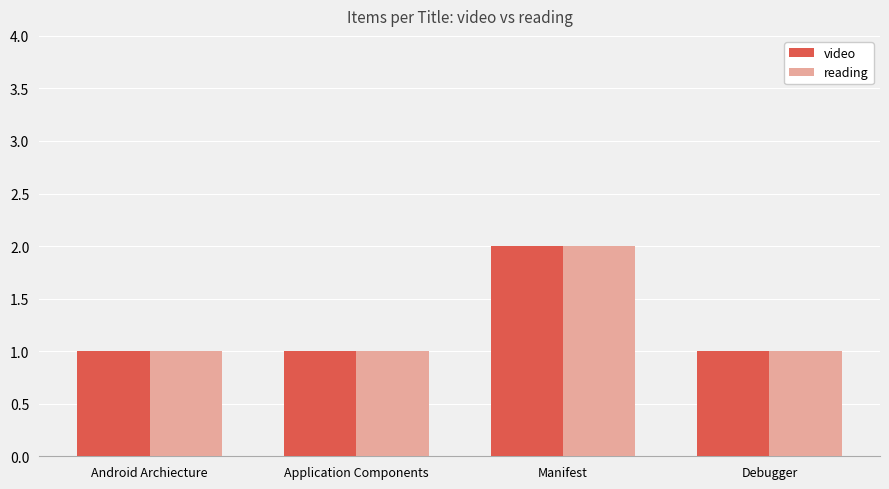

What is the label of the 4th bar from the right?

Android Archiecture